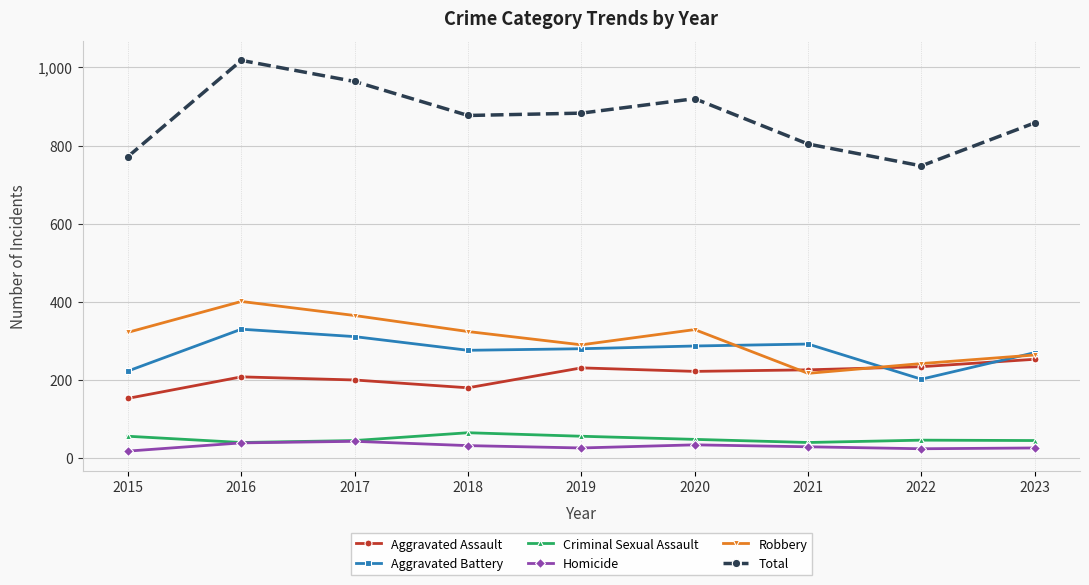

At how many categories does at least one series exceed 469?

9